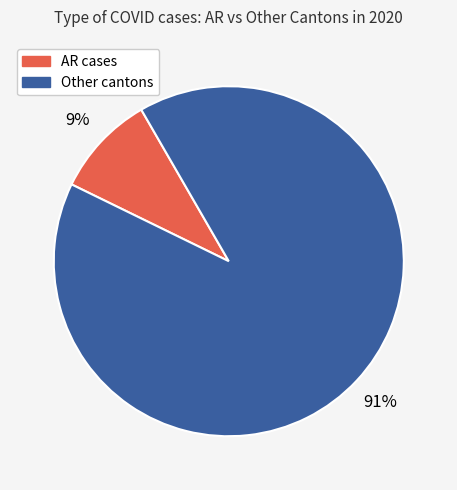

To the nearest percent, what is the average slice percentage?

50%